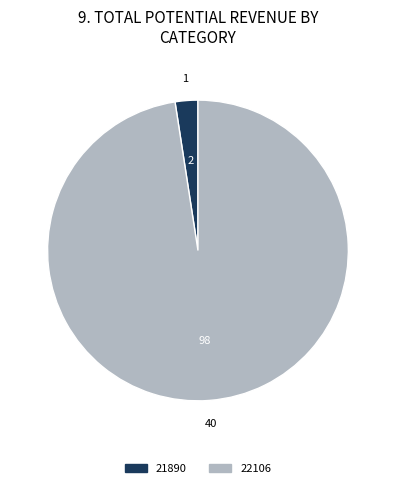

Do 22106 and 21890 together represent more than half of the pie?

Yes